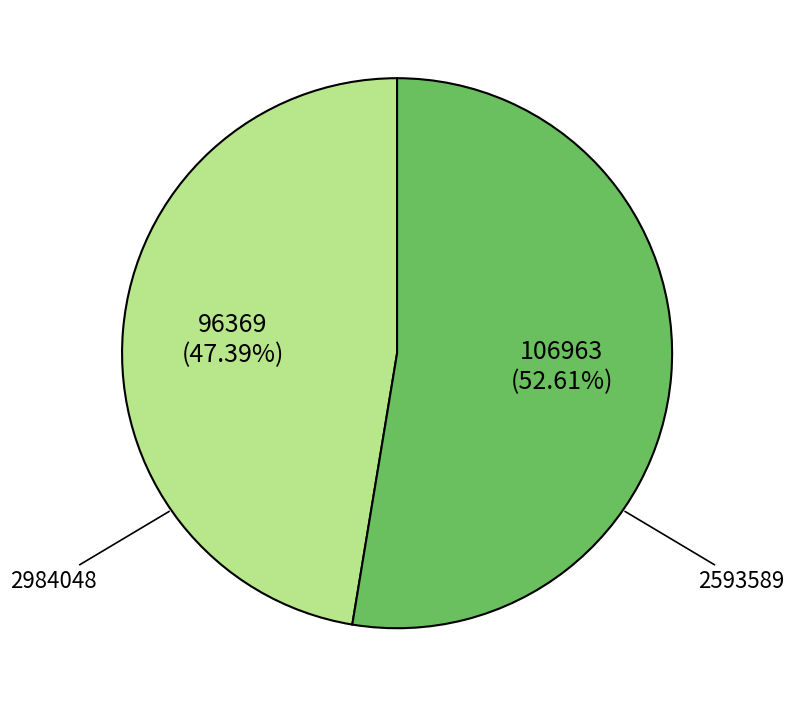

What portion of the pie excludes 2984048?

52.6%